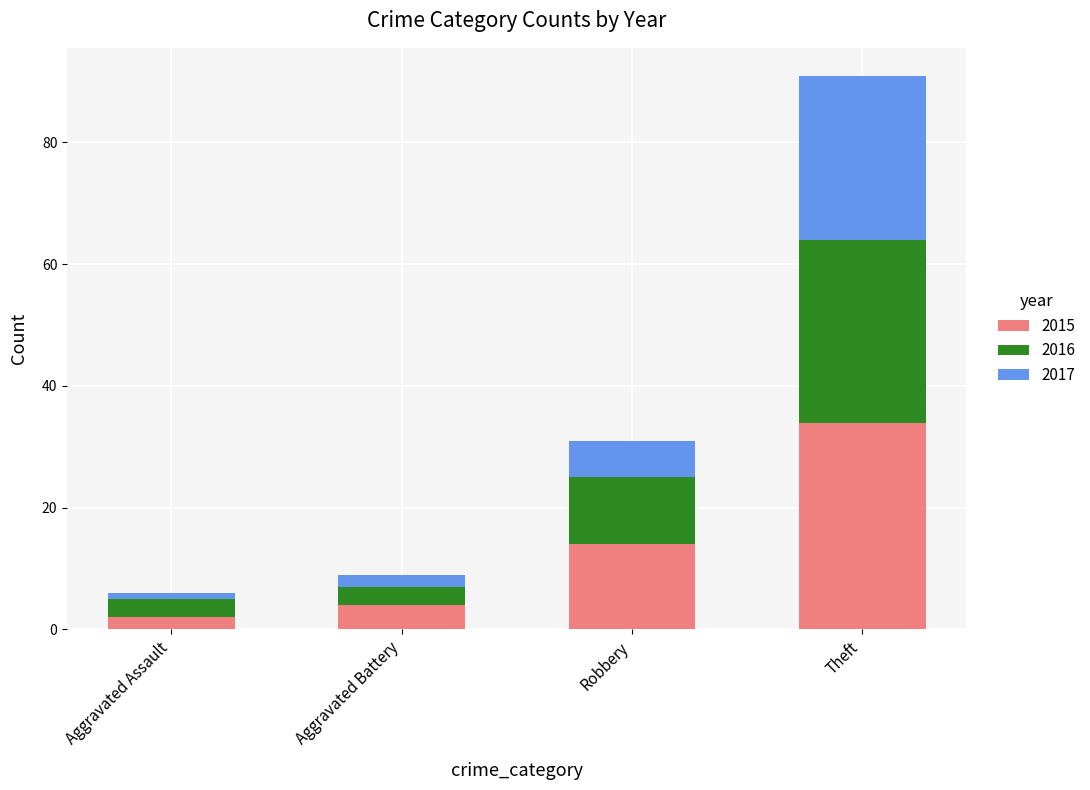

Reading right to left, list the values for the 2015 series.

34	14	4	2